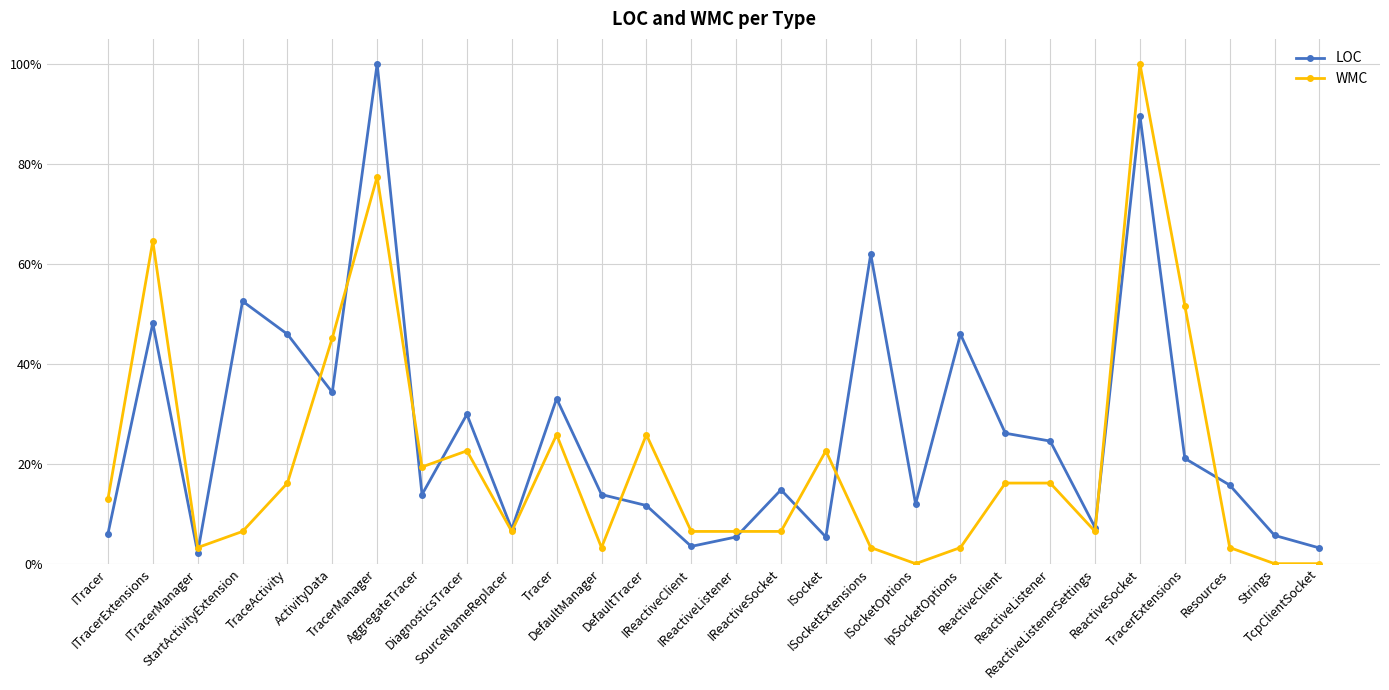

Where does the WMC series first go above 12?

ITracer